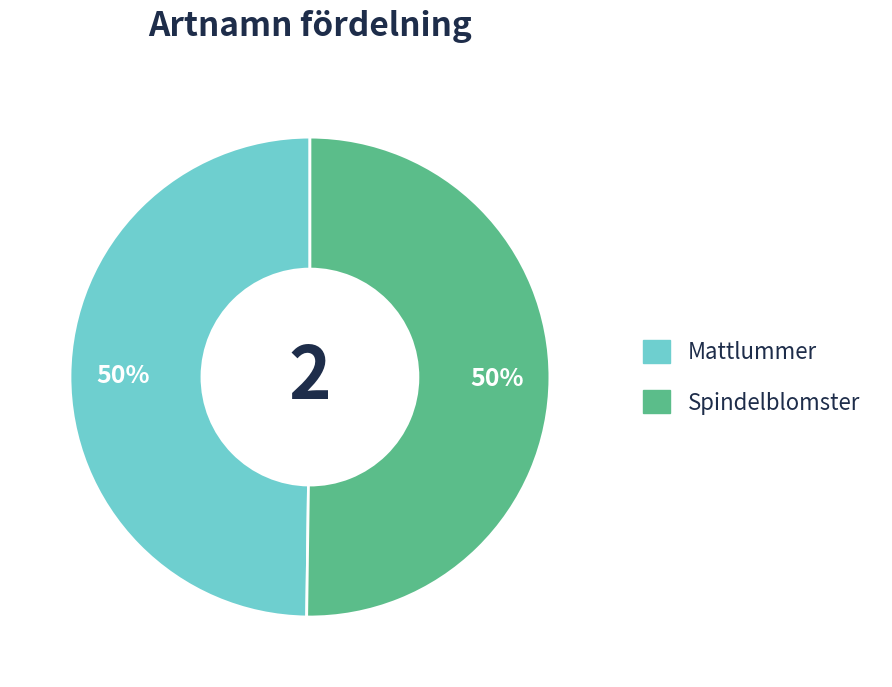

What is the ratio of the value at Mattlummer to the value at Spindelblomster?

1.0